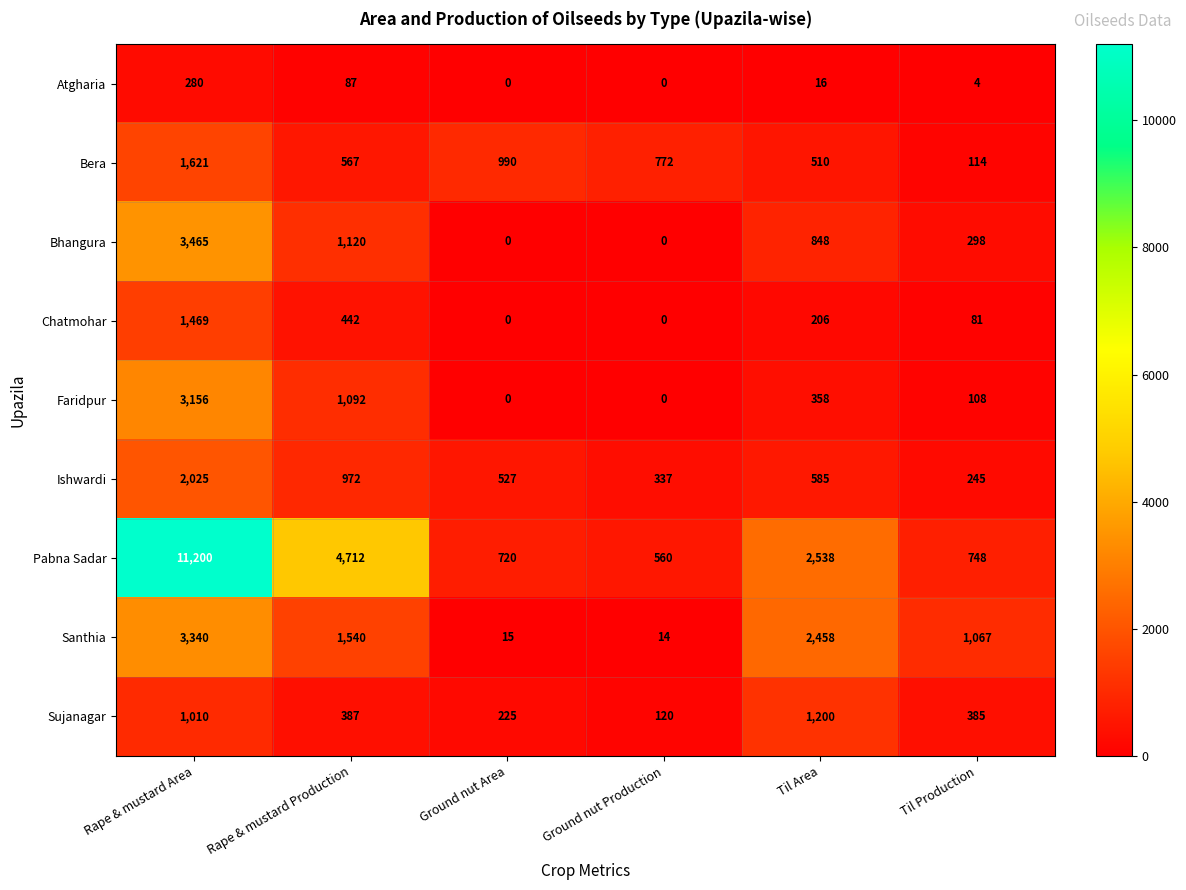

List the labels in order of Pabna Sadar value, largest first.

Rape & mustard Area, Rape & mustard Production, Til Area, Til Production, Ground nut Area, Ground nut Production